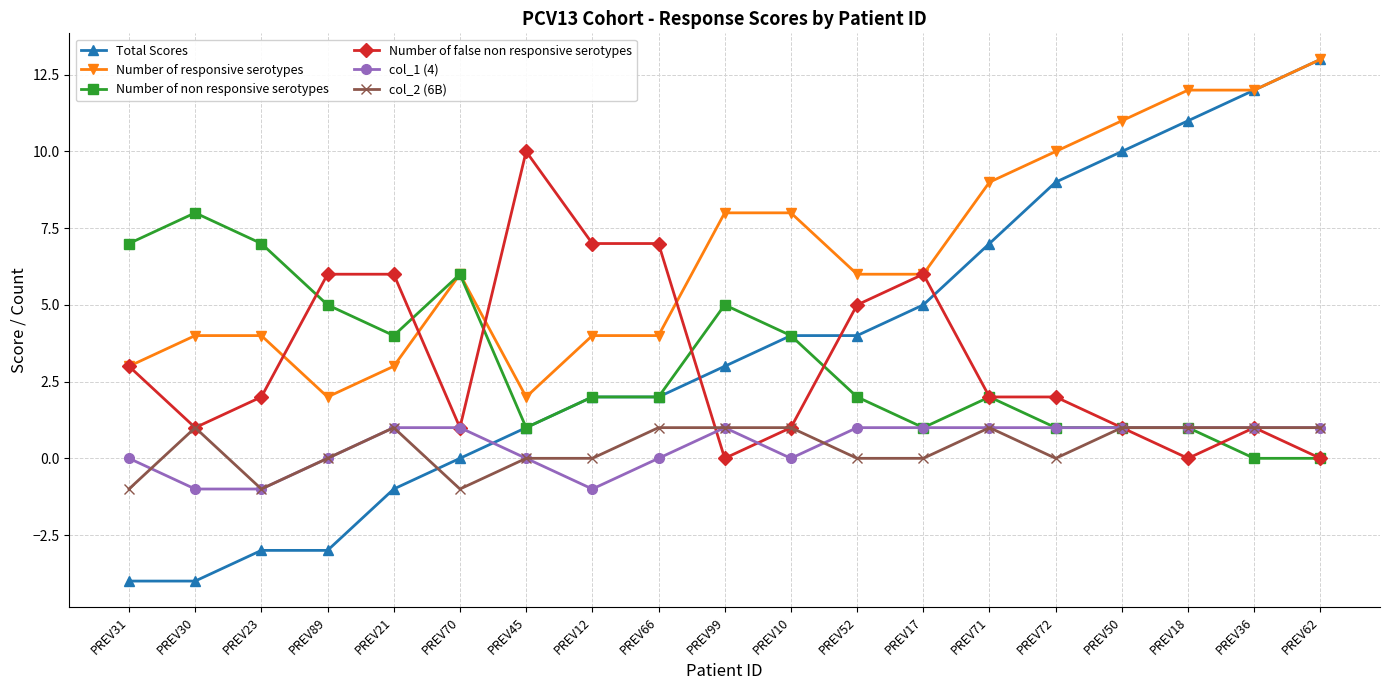

Reading left to right, transcribe all the data shown in this chart.

Total Scores: PREV31=-4	PREV30=-4	PREV23=-3	PREV89=-3	PREV21=-1	PREV70=0	PREV45=1	PREV12=2	PREV66=2	PREV99=3	PREV10=4	PREV52=4	PREV17=5	PREV71=7	PREV72=9	PREV50=10	PREV18=11	PREV36=12	PREV62=13
Number of responsive serotypes: PREV31=3	PREV30=4	PREV23=4	PREV89=2	PREV21=3	PREV70=6	PREV45=2	PREV12=4	PREV66=4	PREV99=8	PREV10=8	PREV52=6	PREV17=6	PREV71=9	PREV72=10	PREV50=11	PREV18=12	PREV36=12	PREV62=13
Number of non responsive serotypes: PREV31=7	PREV30=8	PREV23=7	PREV89=5	PREV21=4	PREV70=6	PREV45=1	PREV12=2	PREV66=2	PREV99=5	PREV10=4	PREV52=2	PREV17=1	PREV71=2	PREV72=1	PREV50=1	PREV18=1	PREV36=0	PREV62=0
Number of false non responsive serotypes: PREV31=3	PREV30=1	PREV23=2	PREV89=6	PREV21=6	PREV70=1	PREV45=10	PREV12=7	PREV66=7	PREV99=0	PREV10=1	PREV52=5	PREV17=6	PREV71=2	PREV72=2	PREV50=1	PREV18=0	PREV36=1	PREV62=0
col_1 (4): PREV31=0	PREV30=-1	PREV23=-1	PREV89=0	PREV21=1	PREV70=1	PREV45=0	PREV12=-1	PREV66=0	PREV99=1	PREV10=0	PREV52=1	PREV17=1	PREV71=1	PREV72=1	PREV50=1	PREV18=1	PREV36=1	PREV62=1
col_2 (6B): PREV31=-1	PREV30=1	PREV23=-1	PREV89=0	PREV21=1	PREV70=-1	PREV45=0	PREV12=0	PREV66=1	PREV99=1	PREV10=1	PREV52=0	PREV17=0	PREV71=1	PREV72=0	PREV50=1	PREV18=1	PREV36=1	PREV62=1